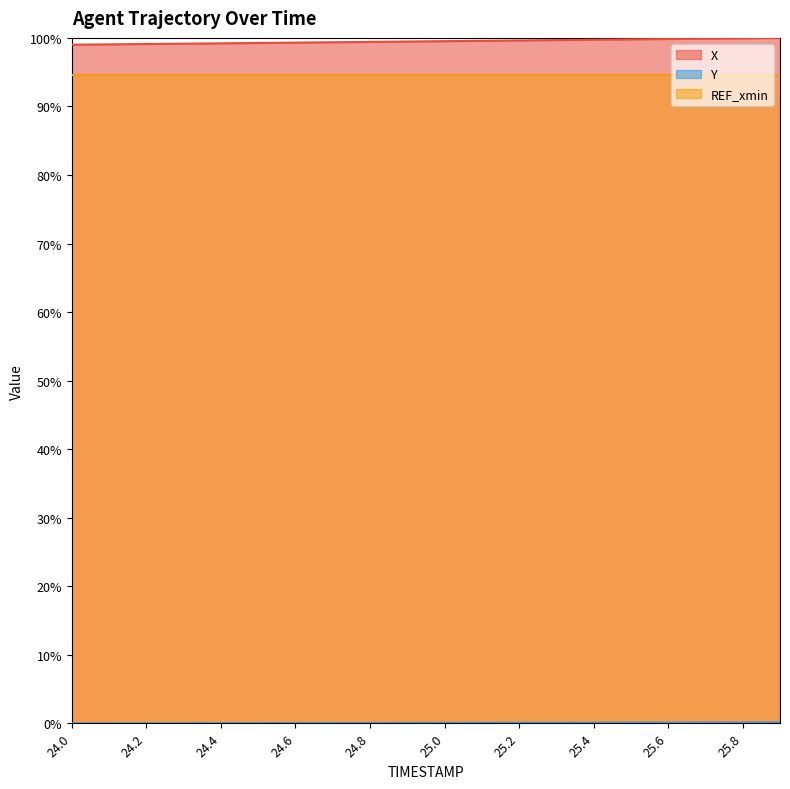

What is the sum of all Y values?

1.2